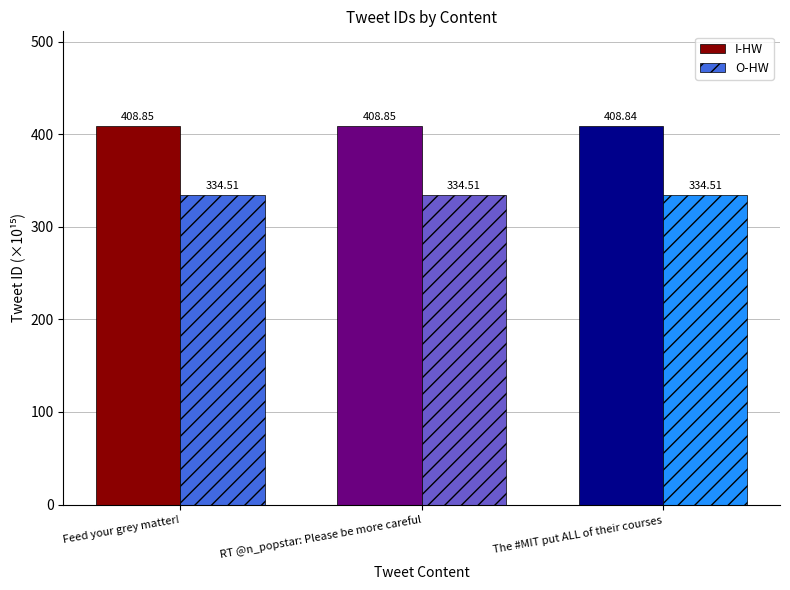

Does the chart contain stacked bars?

No